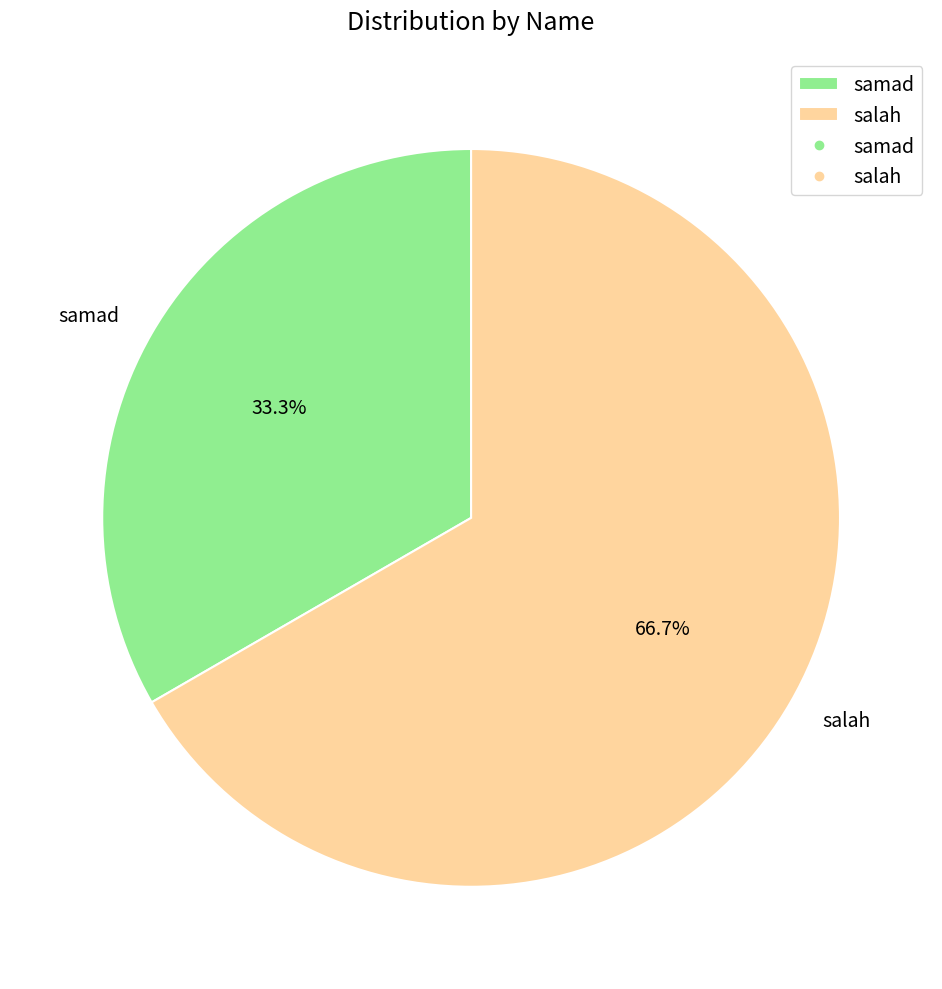

To the nearest percent, what portion does salah represent?

67%